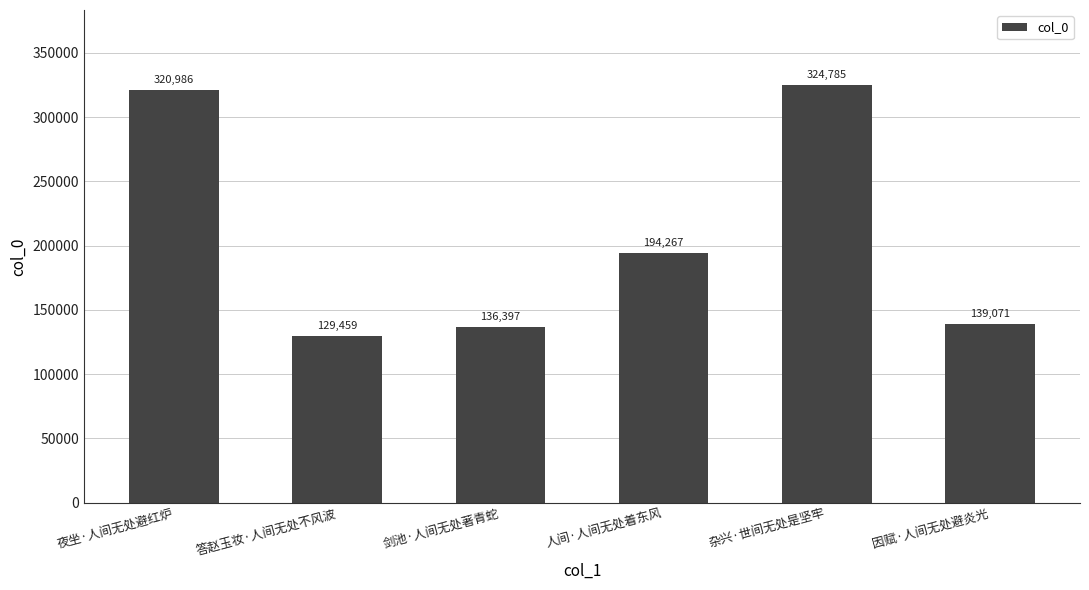

What is the ratio of the value at 夜坐·人间无处避红炉 to the value at 杂兴·世间无处是坚牢?

1.0